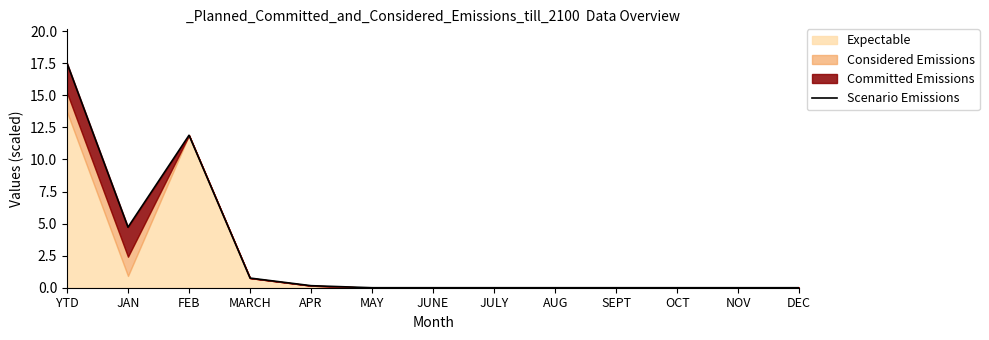

How many lines are shown in the chart?

1